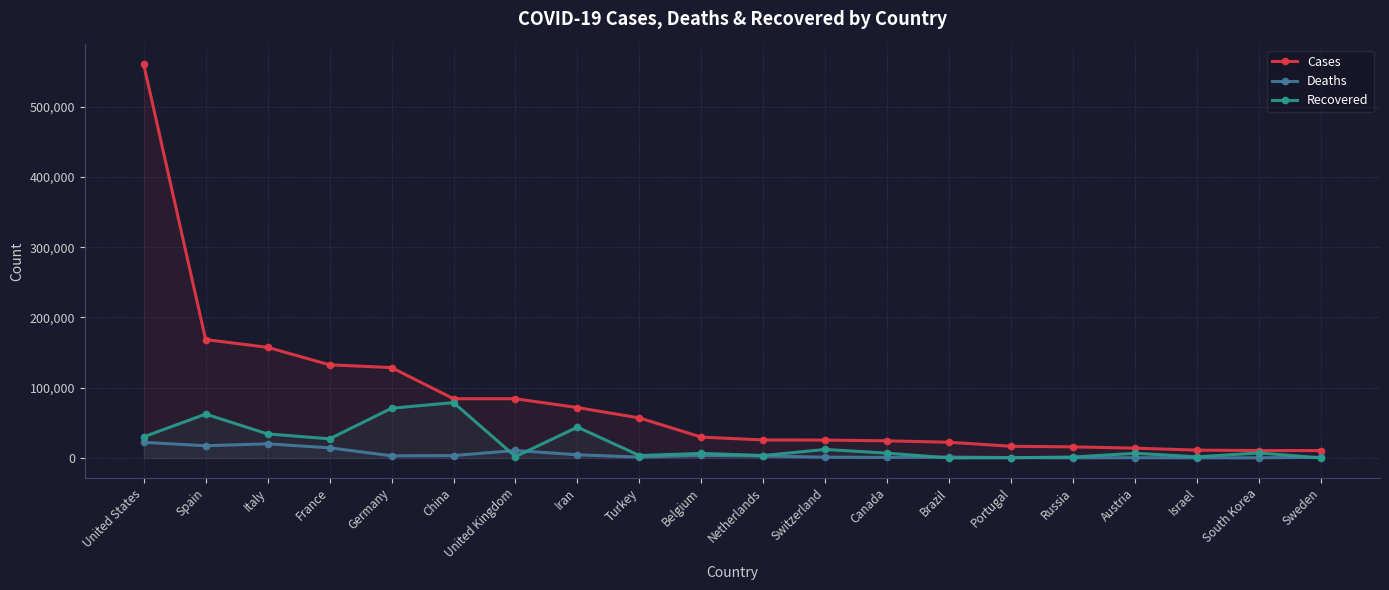

List the labels in order of Cases value, smallest first.

Sweden, South Korea, Israel, Austria, Russia, Portugal, Brazil, Canada, Switzerland, Netherlands, Belgium, Turkey, Iran, United Kingdom, China, Germany, France, Italy, Spain, United States